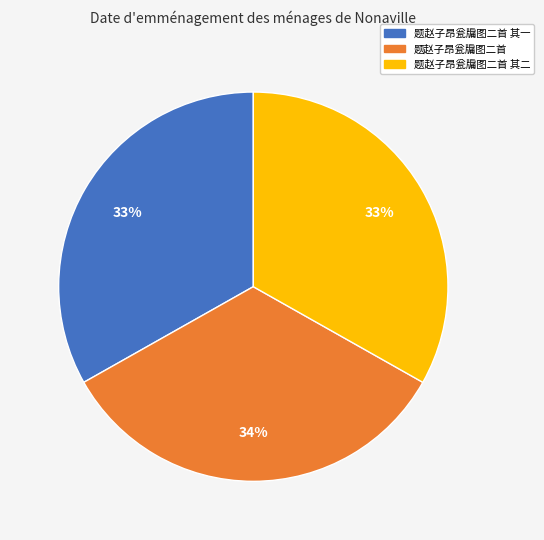

Is there any slice that represents more than half of the pie?

No